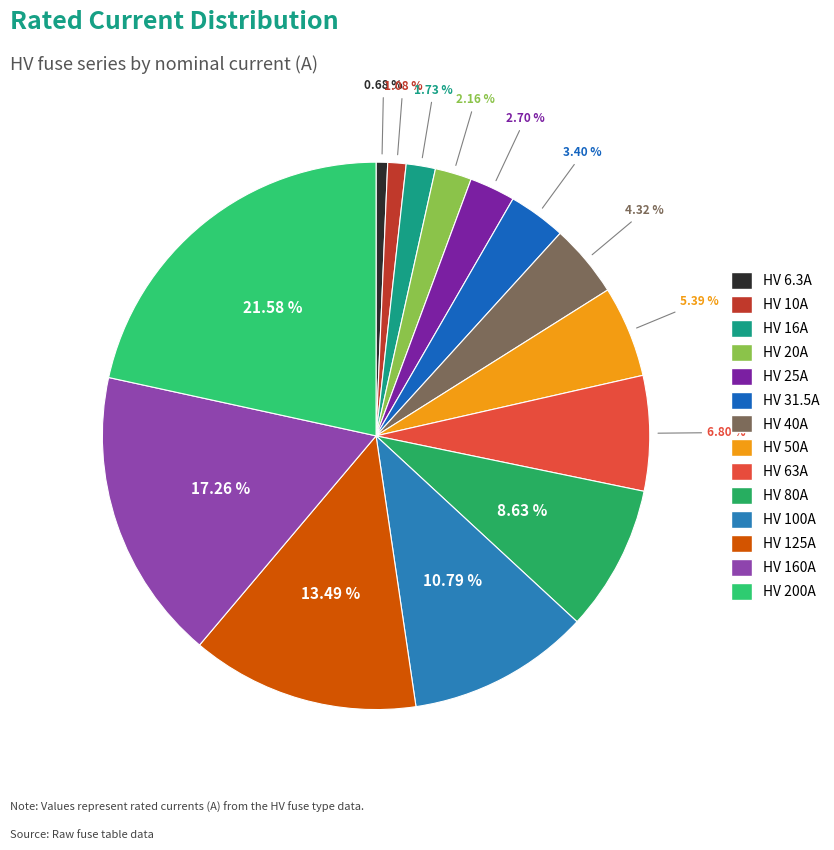

How many slices are in this pie chart?

14